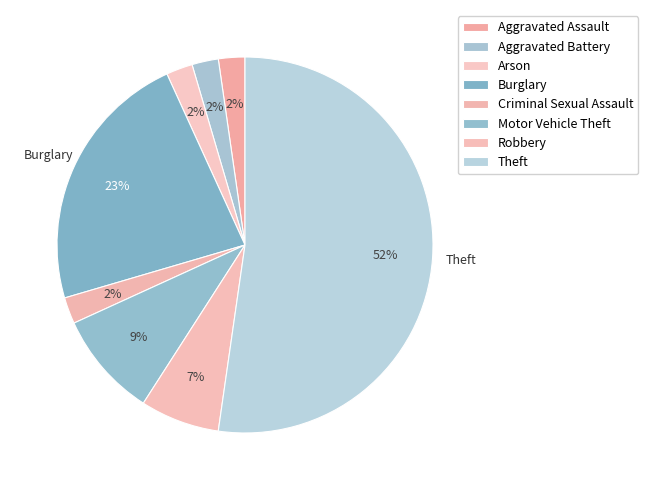

Which category has the smallest portion of the pie?

Aggravated Assault